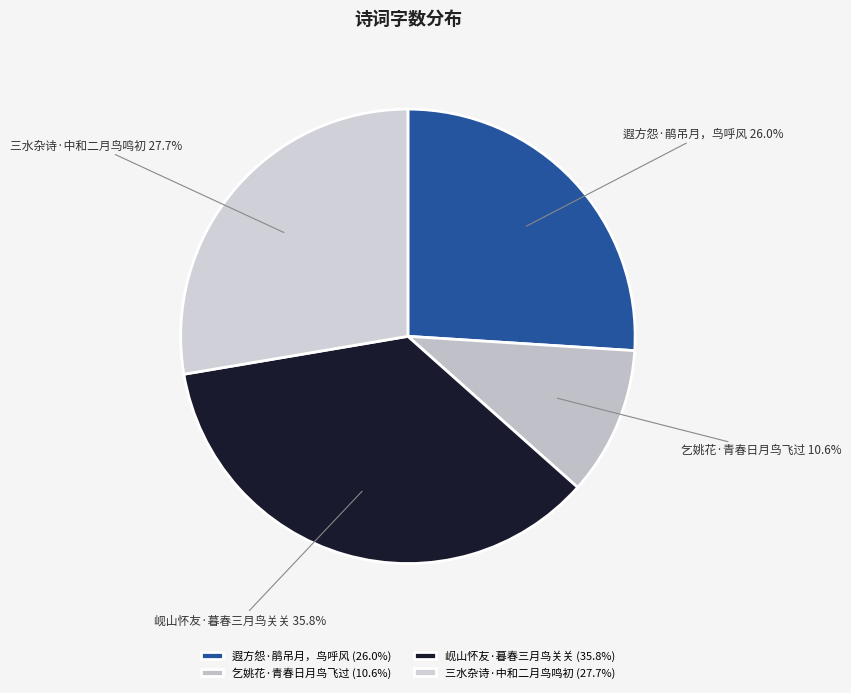

Which has a higher value, 乞姚花·青春日月鸟飞过 or 岘山怀友·暮春三月鸟关关?

岘山怀友·暮春三月鸟关关